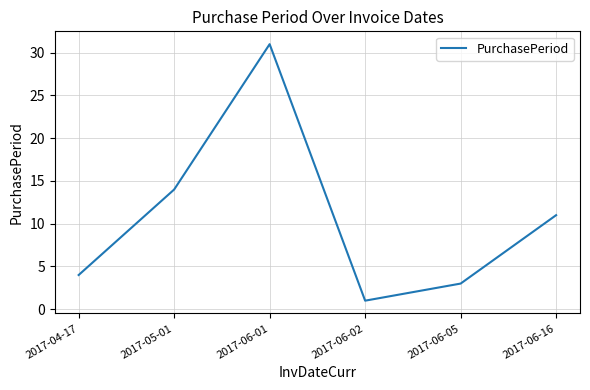

Does the chart have visible grid lines?

Yes